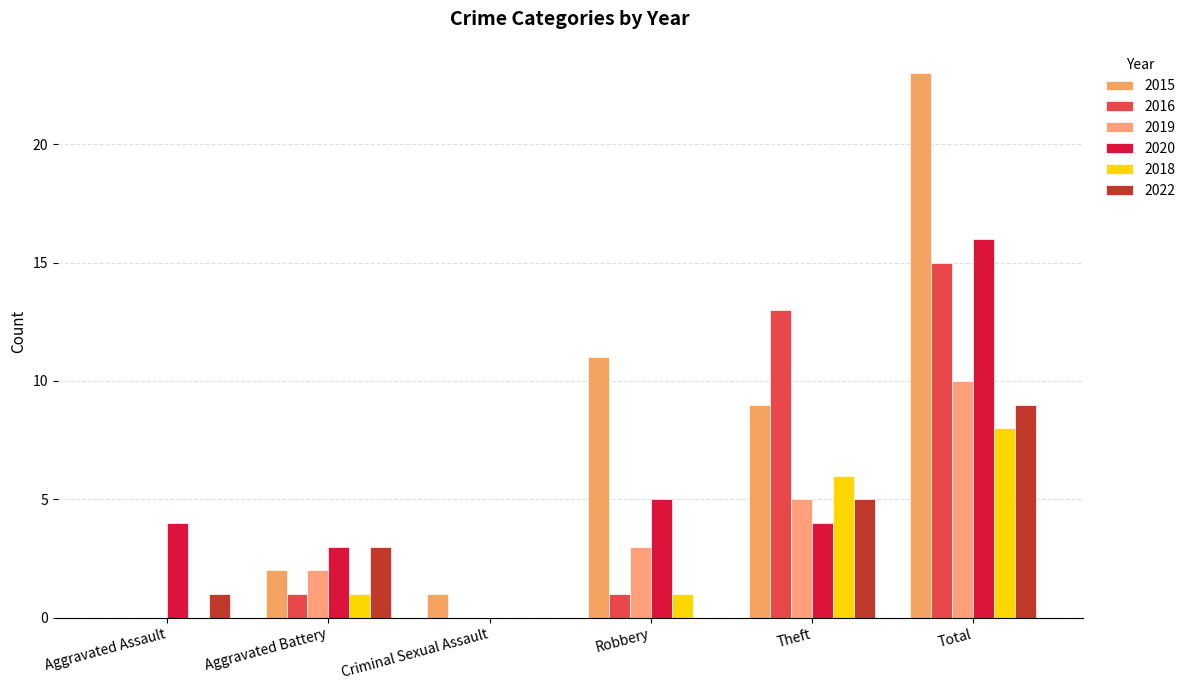

At which label does 2019 reach its peak?

Total